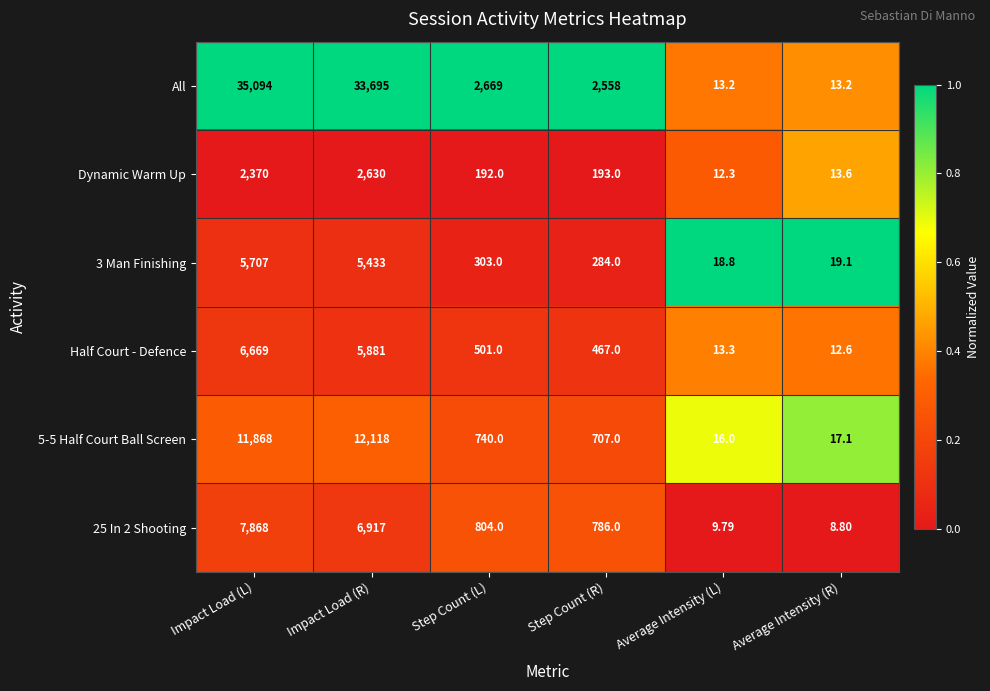

Which series has the largest total across all categories?

All